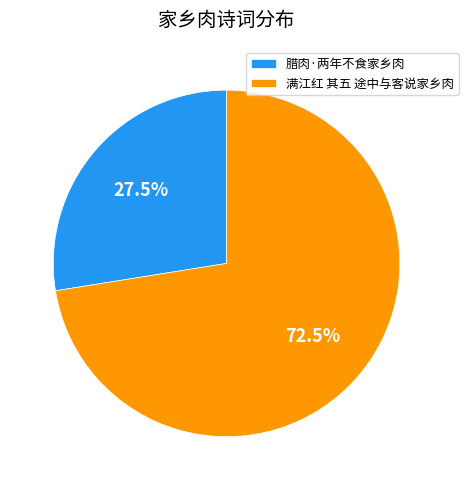

Which has a higher value, 满江红 其五 途中与客说家乡肉 or 腊肉·两年不食家乡肉?

满江红 其五 途中与客说家乡肉